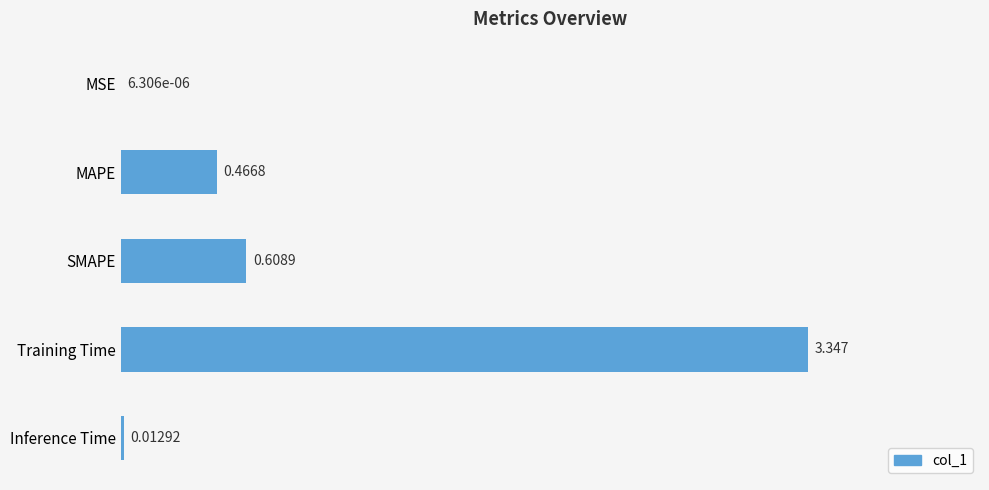

Which label corresponds to the largest value in the chart?

Training Time